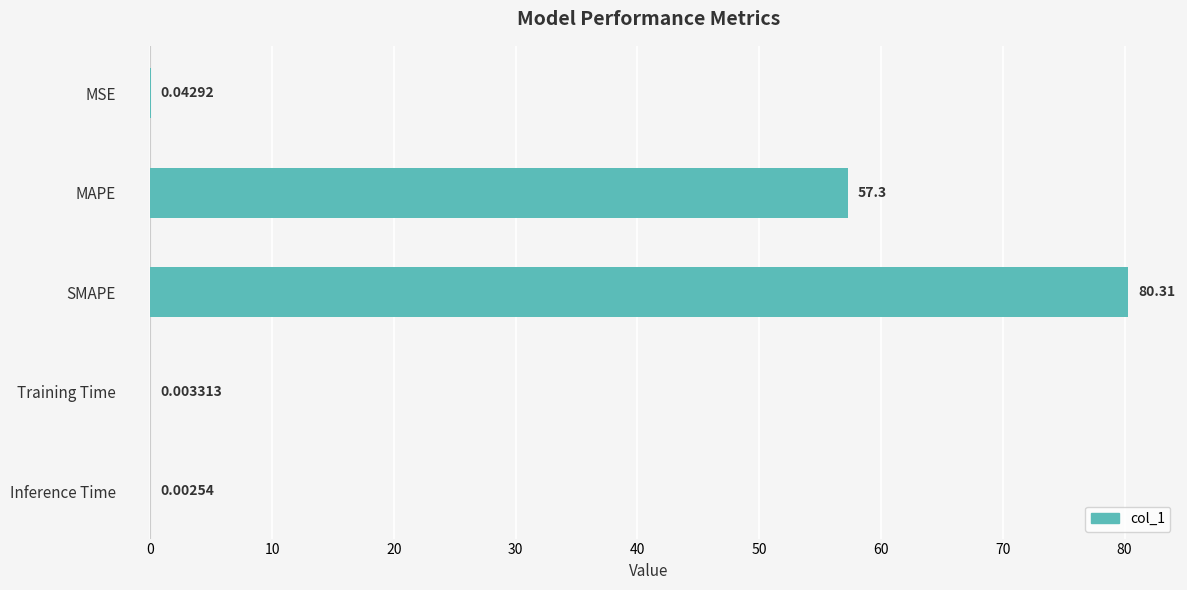

What is the greatest value displayed?

80.3